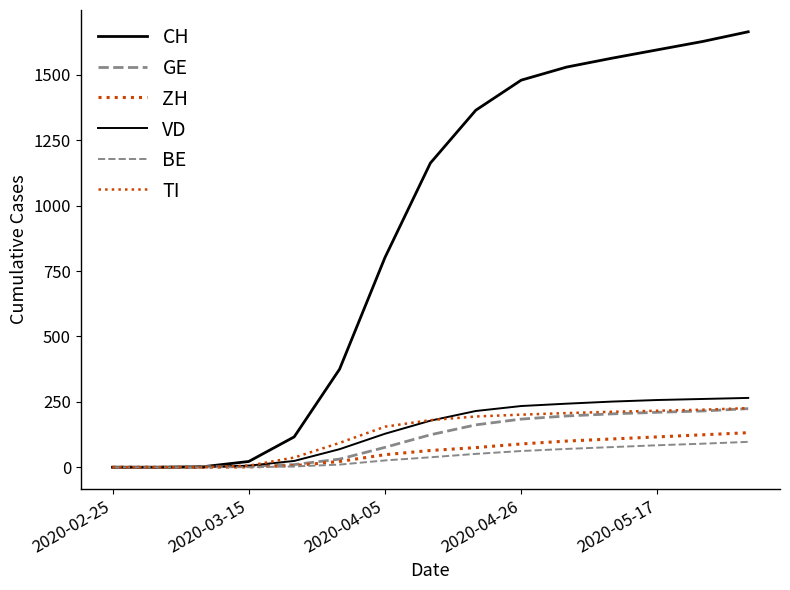

Is this an area chart (filled region under the line)?

No